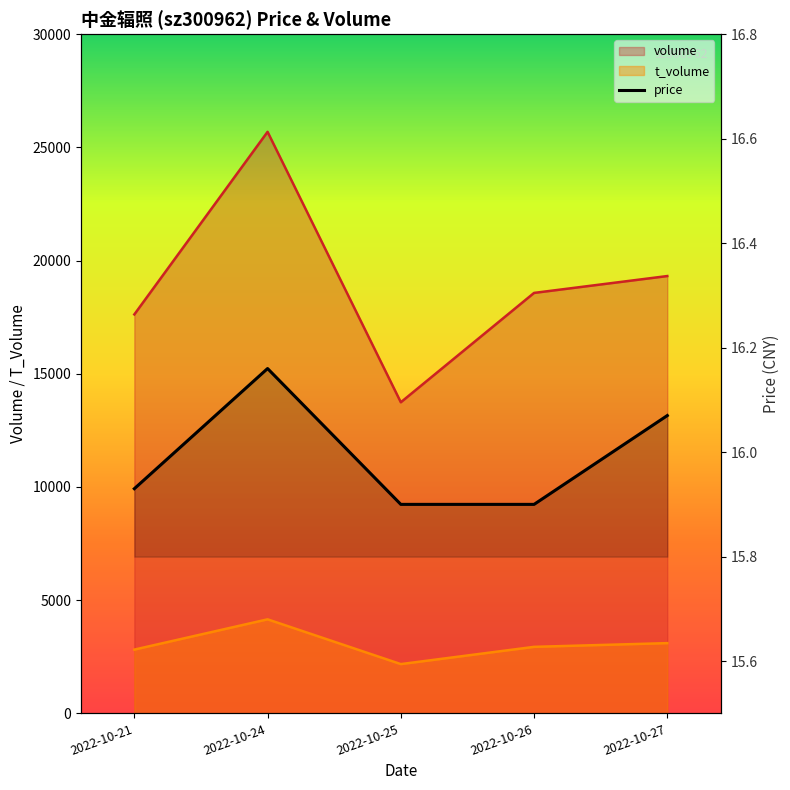

How many categories are shown in the chart?

5